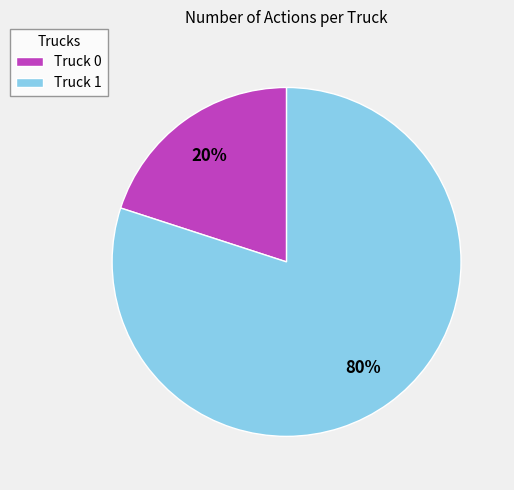

To the nearest percent, what percentage of the pie is Truck 1?

80%